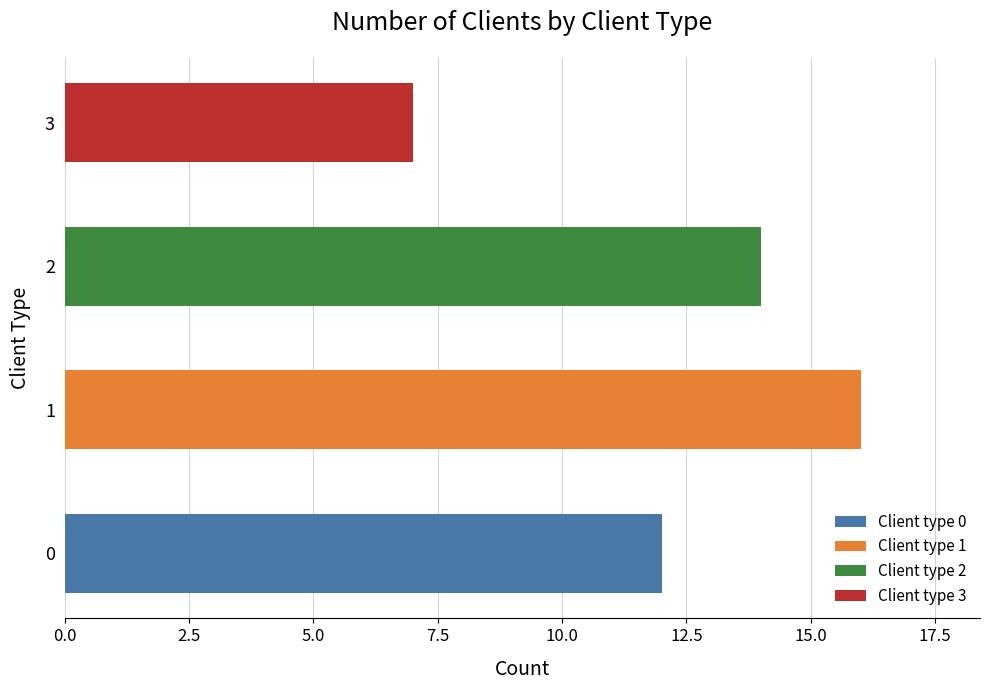

Rank the categories by value from highest to lowest.

1, 2, 0, 3